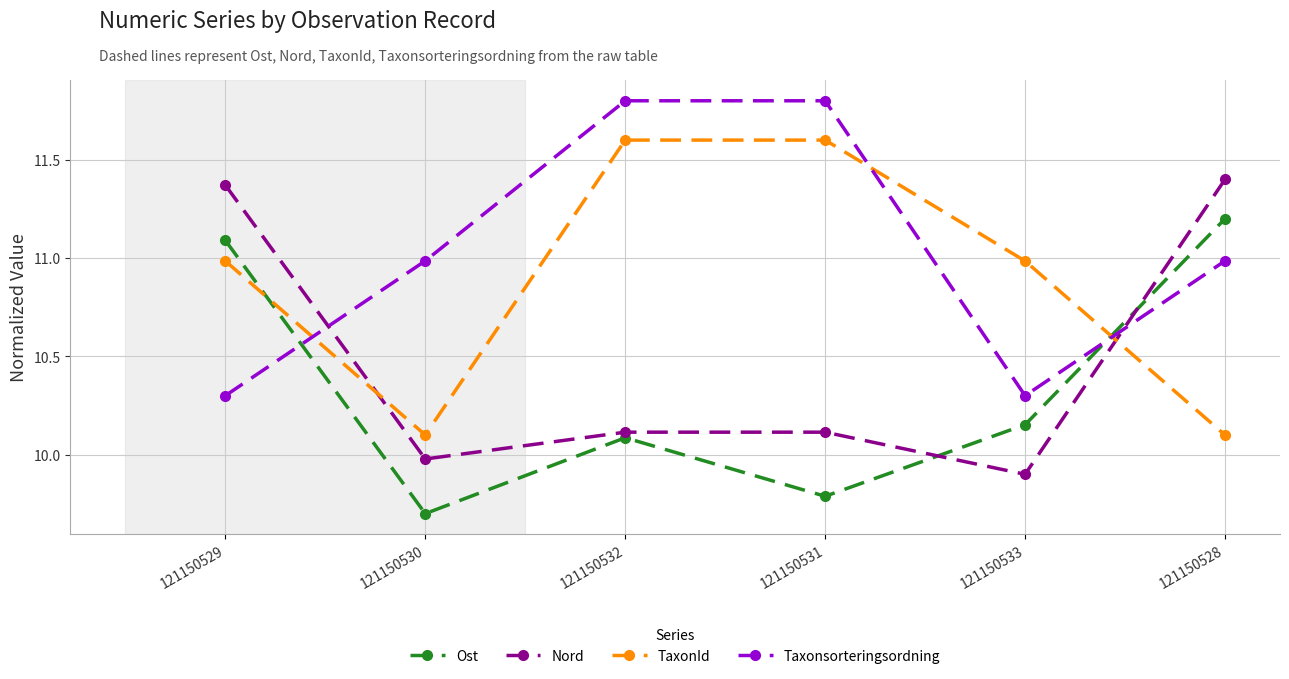

At which label does Nord first exceed 10?

121150529